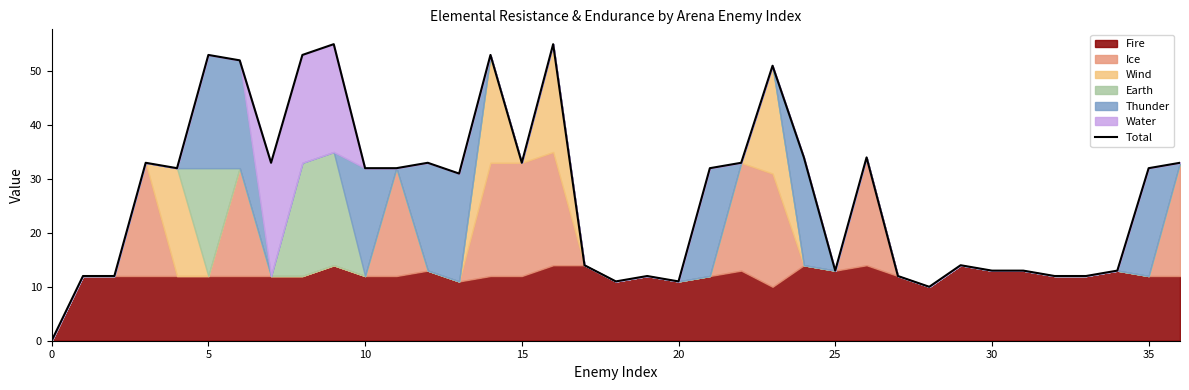

What is the change in value from 14 to 27?

-41